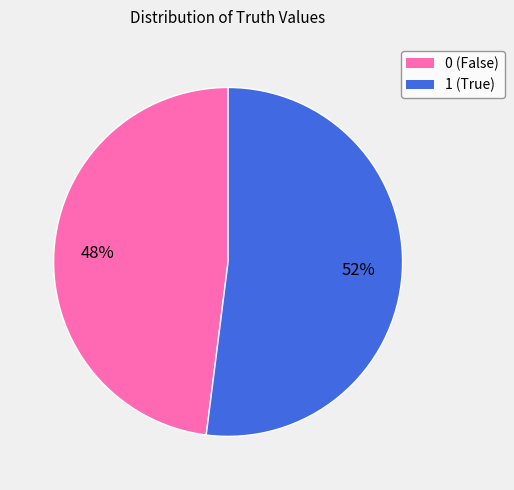

Which category accounts for the majority?

1